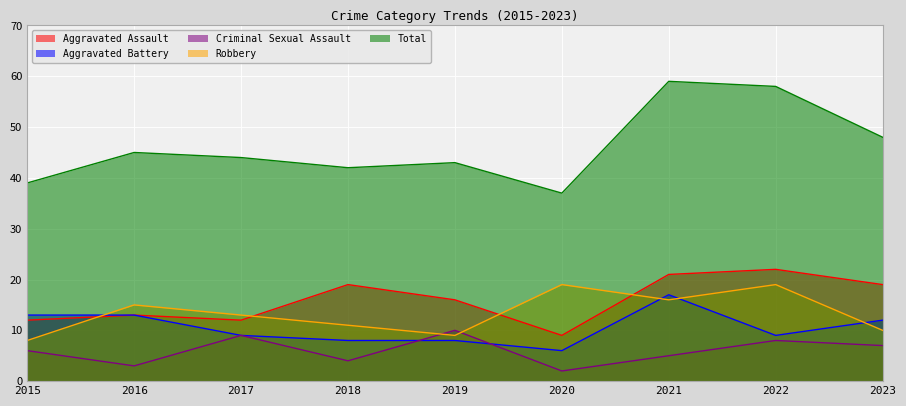

What is the value of the Criminal Sexual Assault point at the 8th from the left?

8